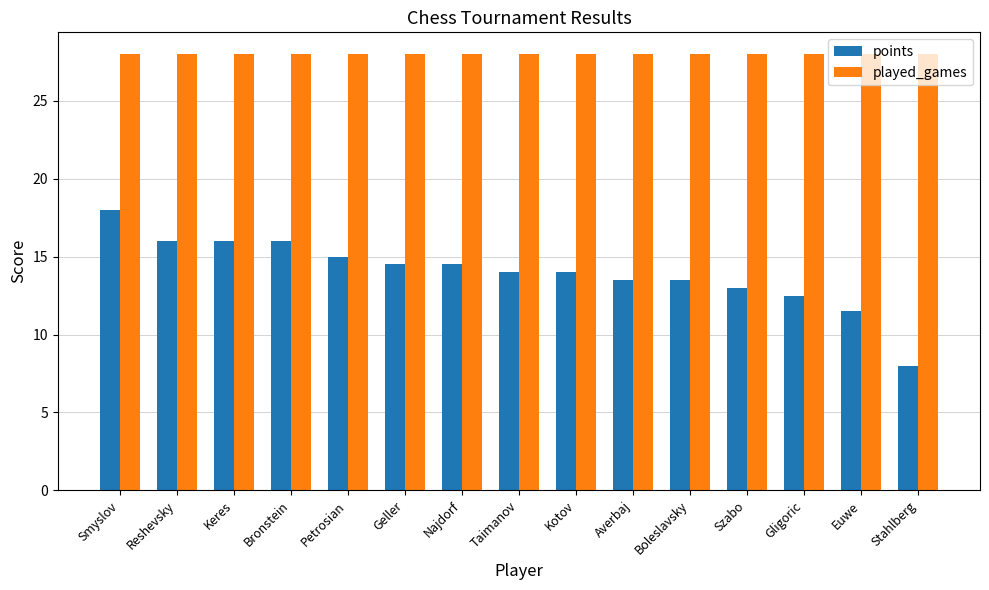

List the series in order of their peak value, highest first.

played_games, points